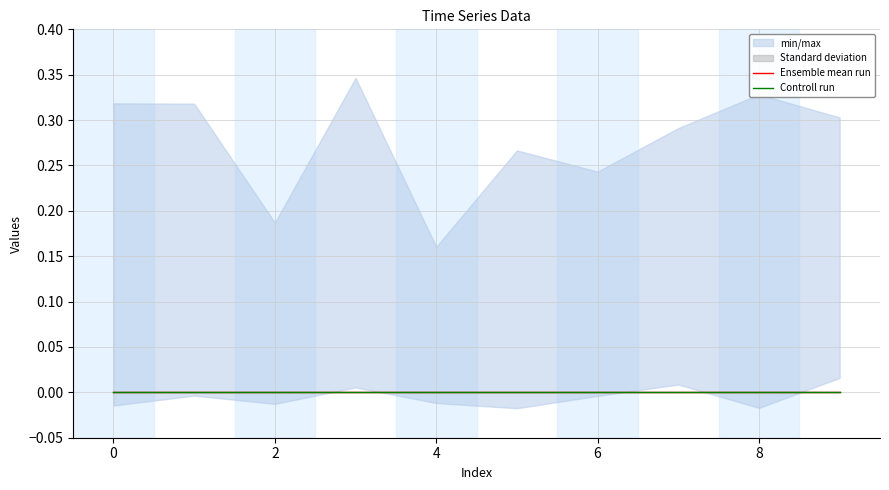

Is this an area chart (filled region under the line)?

No